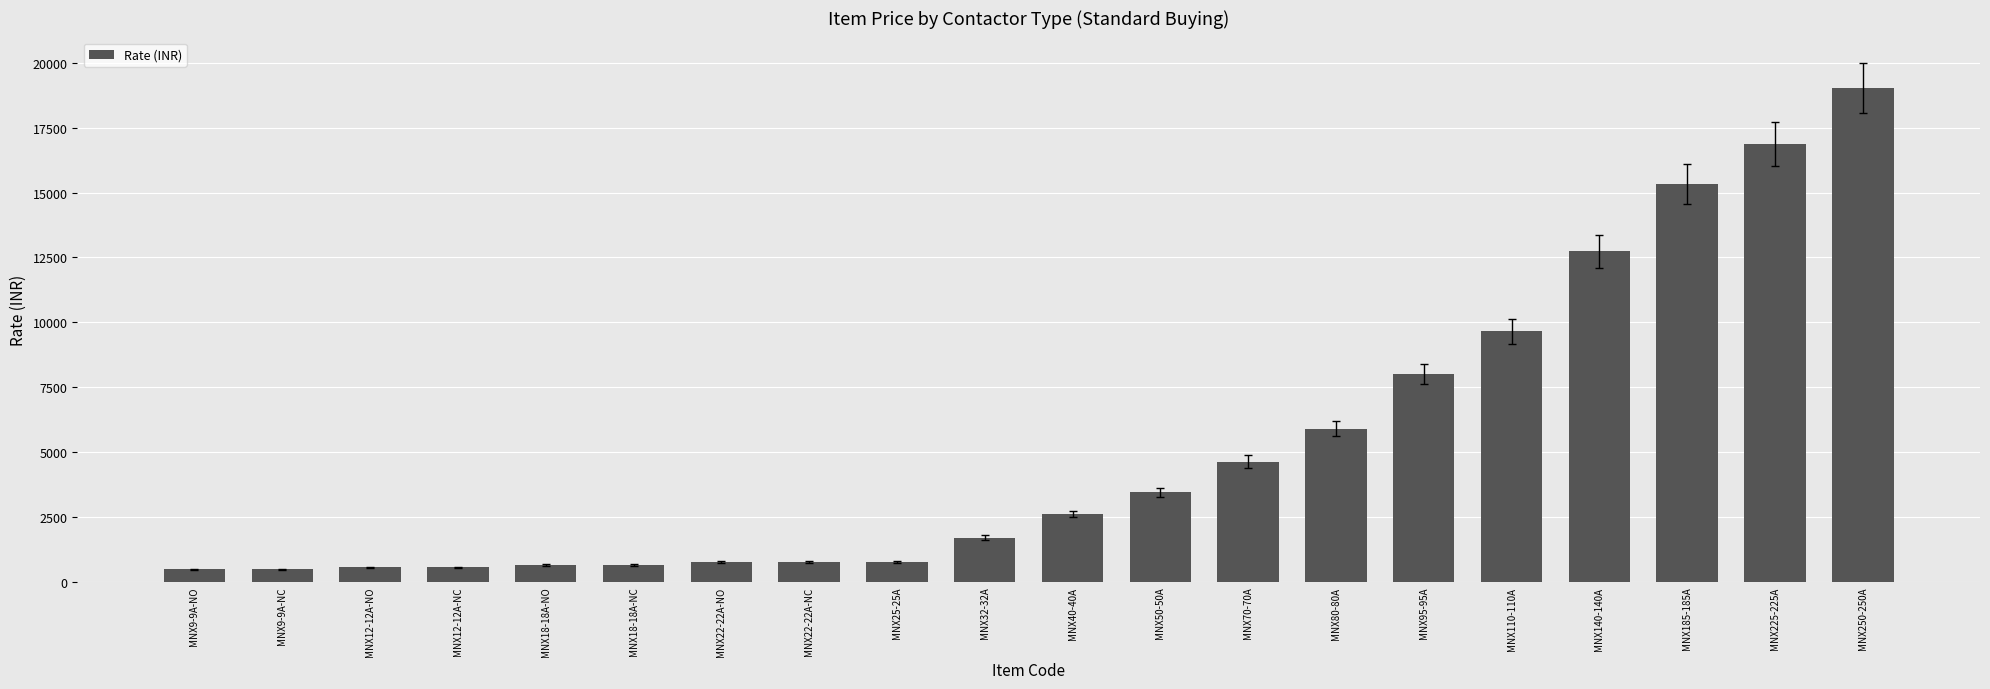

What is the difference between the maximum and minimum values?

18540.9